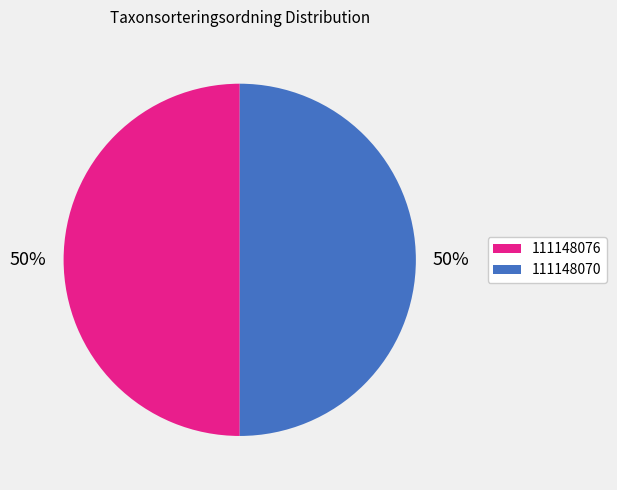

What percentage is the 111148076 slice, to the nearest percent?

50%